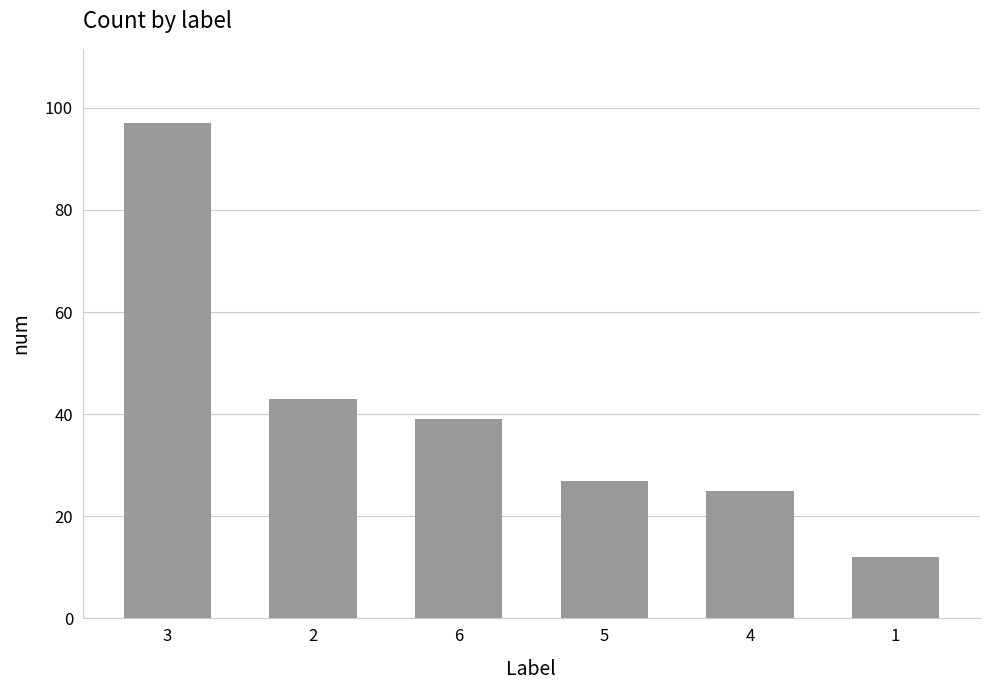

Rank the categories by value from highest to lowest.

3, 2, 6, 5, 4, 1